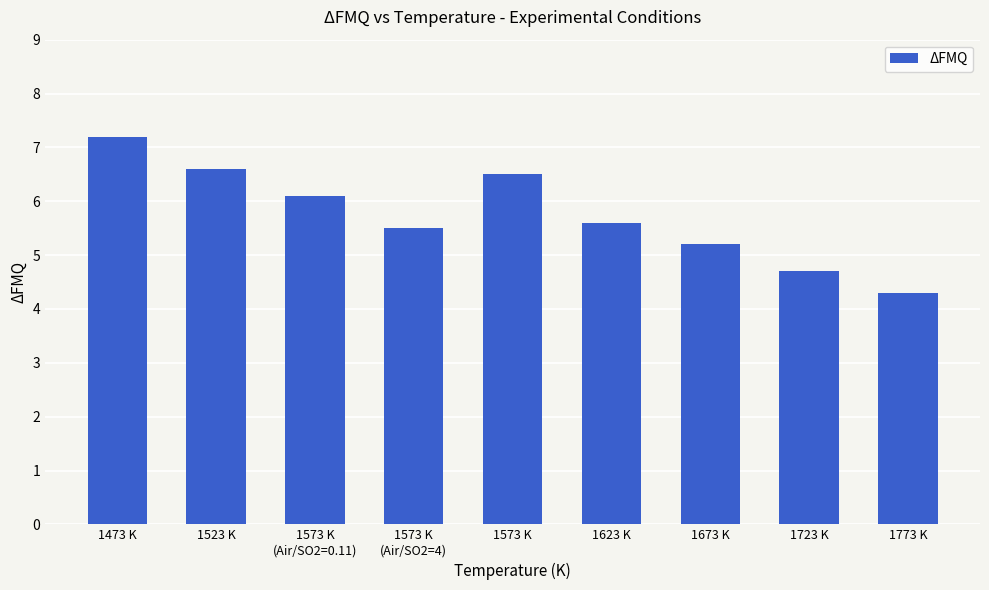

Reading right to left, list all the values displayed in this chart.

4.3	4.7	5.2	5.6	6.5	5.5	6.1	6.6	7.2